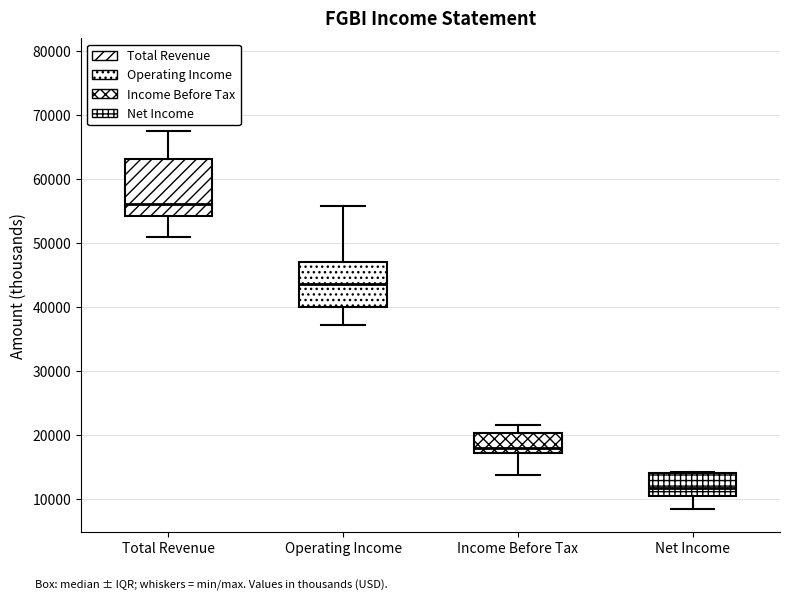

Comparing the boxes themselves (not the whiskers), which one is the tallest?

Total Revenue